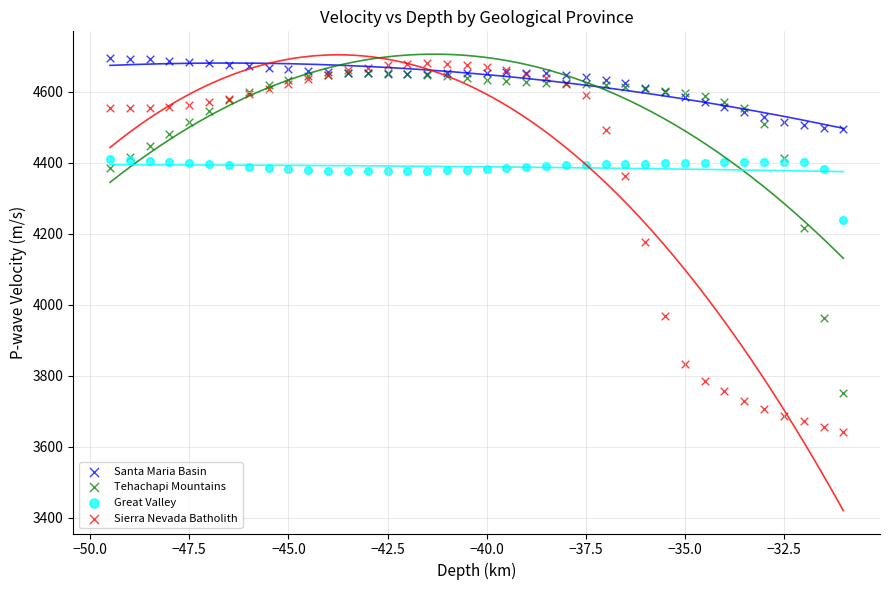

In the Sierra Nevada Batholith series, what Y value is closest to 4161?

4178.2